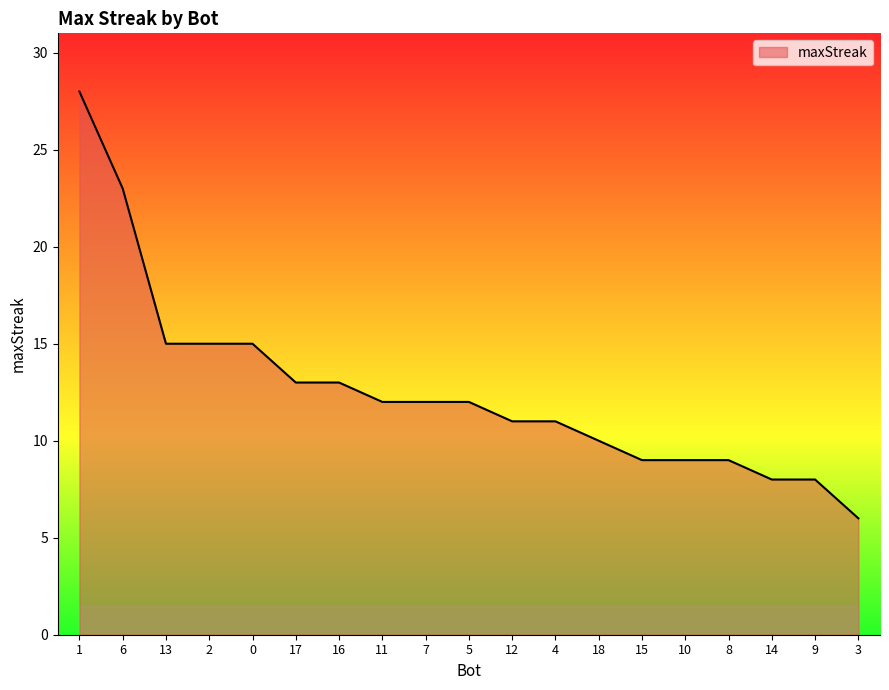

Approximately how many times larger is the value at 13 compared to 15?

1.7